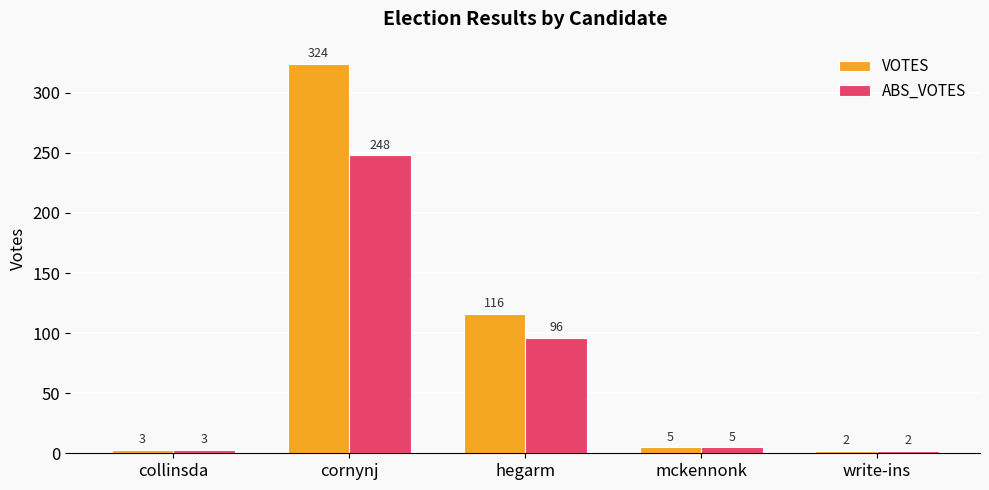

List the series in order of their peak value, lowest first.

ABS_VOTES, VOTES